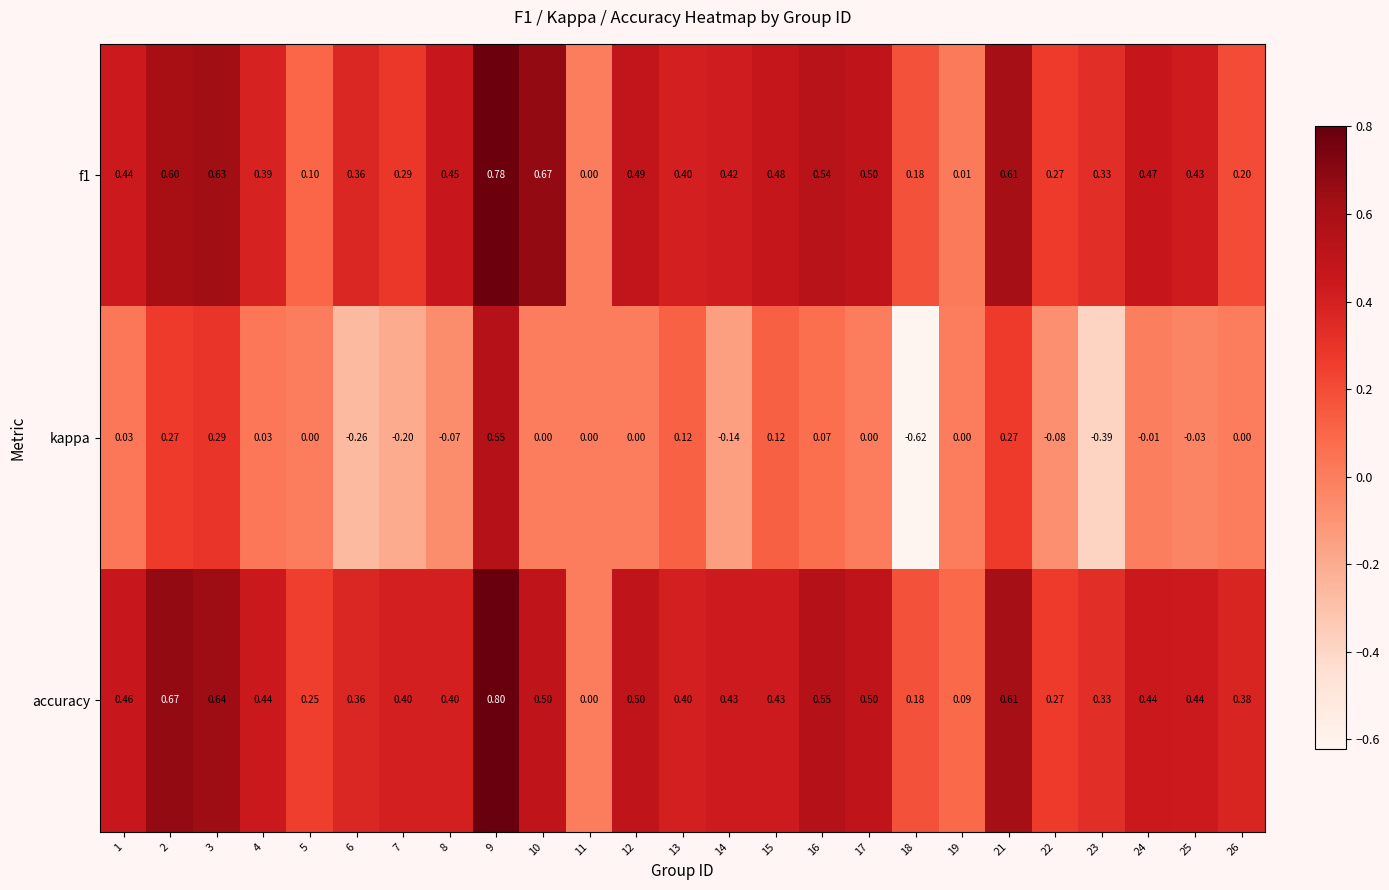

Is the value of accuracy at 8 greater than the value of kappa at 23?

Yes